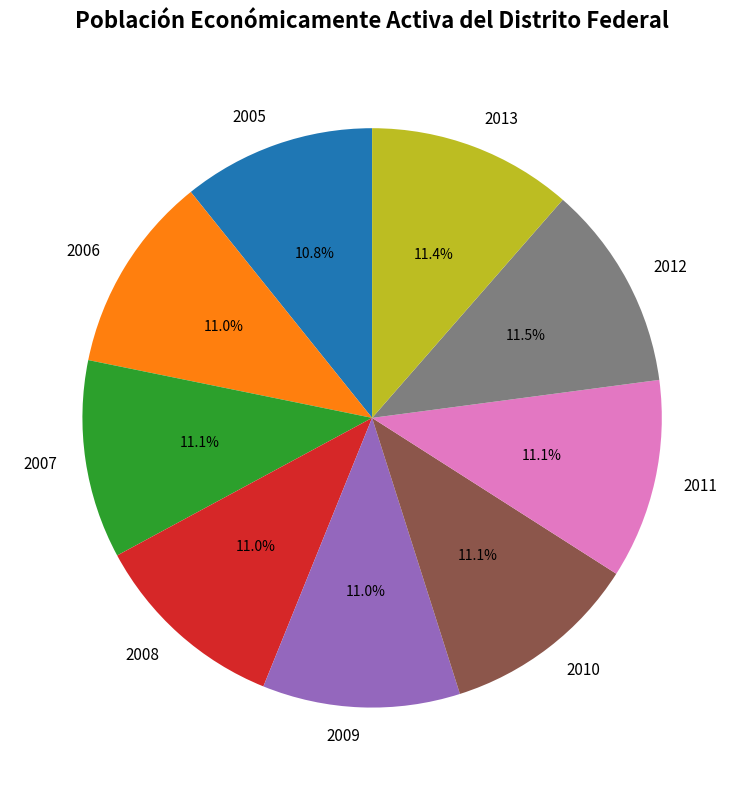

Count the number of slices in the pie.

9